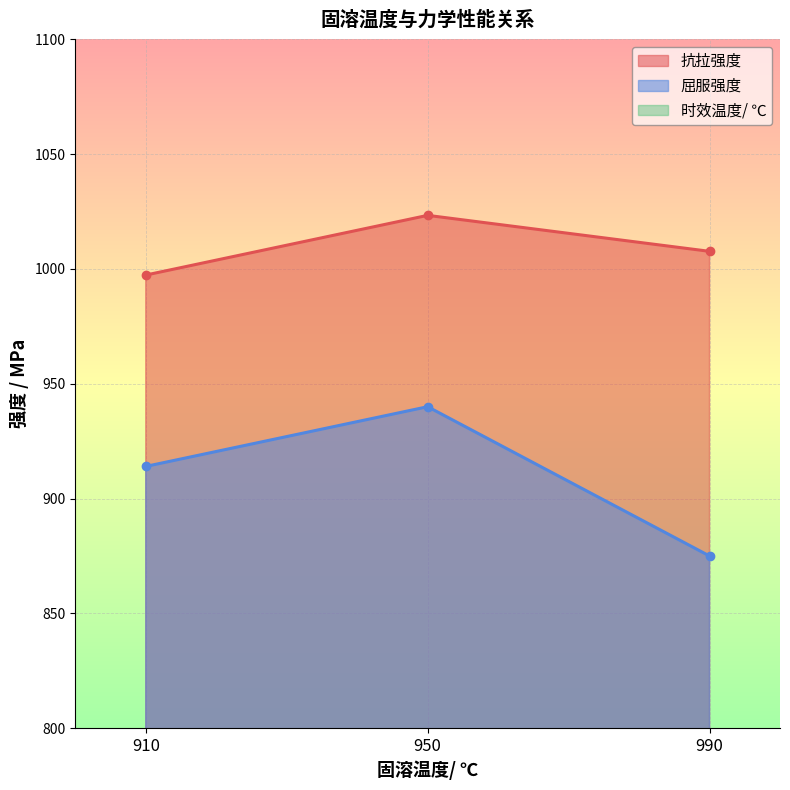

List the labels in order of 抗拉强度 value, largest first.

950, 990, 910